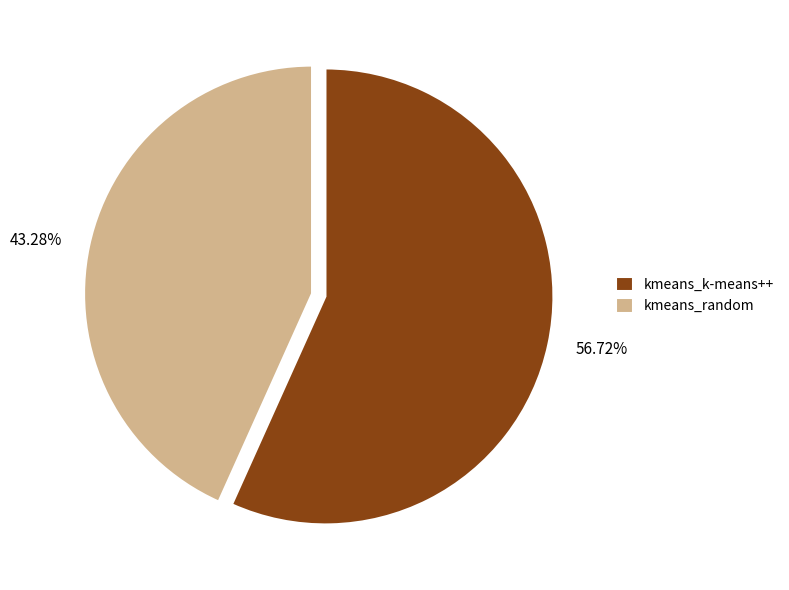

Rank the categories by value from highest to lowest.

kmeans_k-means++, kmeans_random